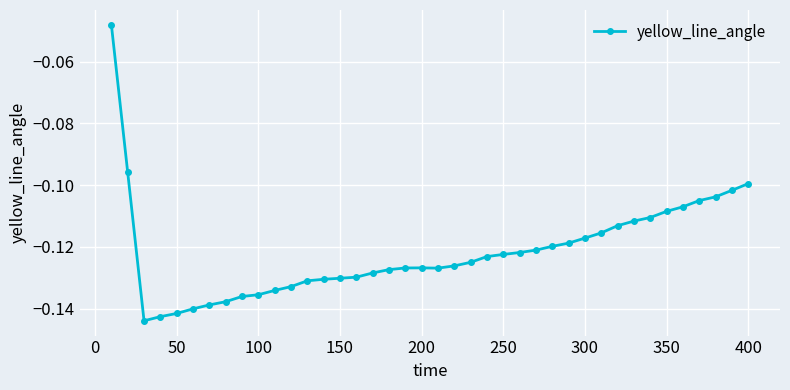

What is the sum of all values?

-4.9